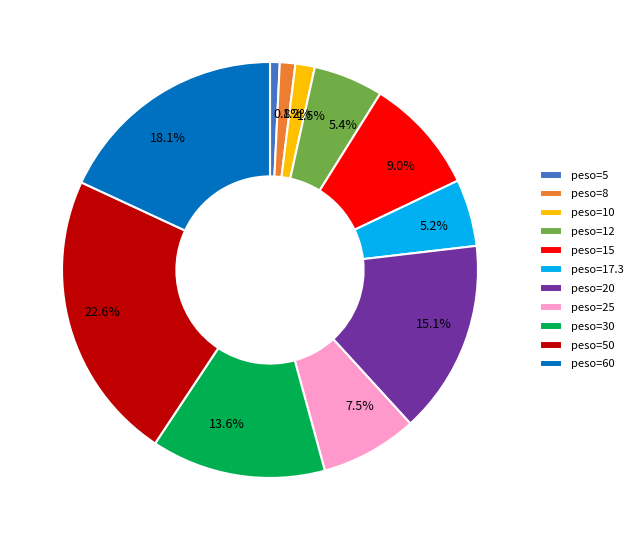

Between peso=8 and peso=12, which is larger?

peso=12